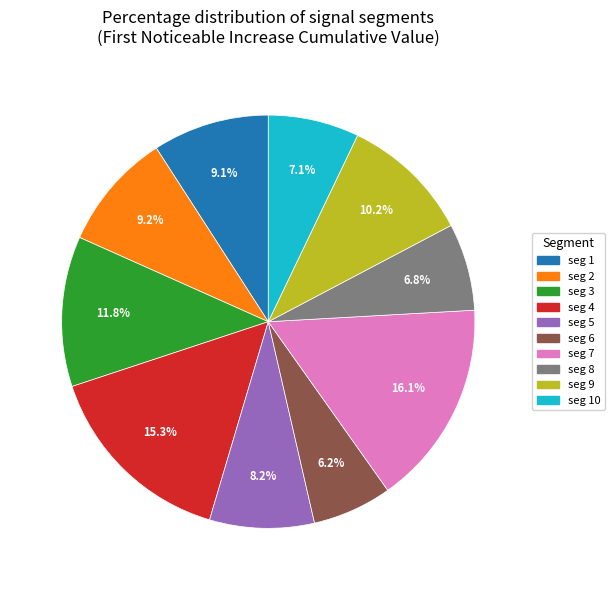

Is there a majority slice in this chart?

No